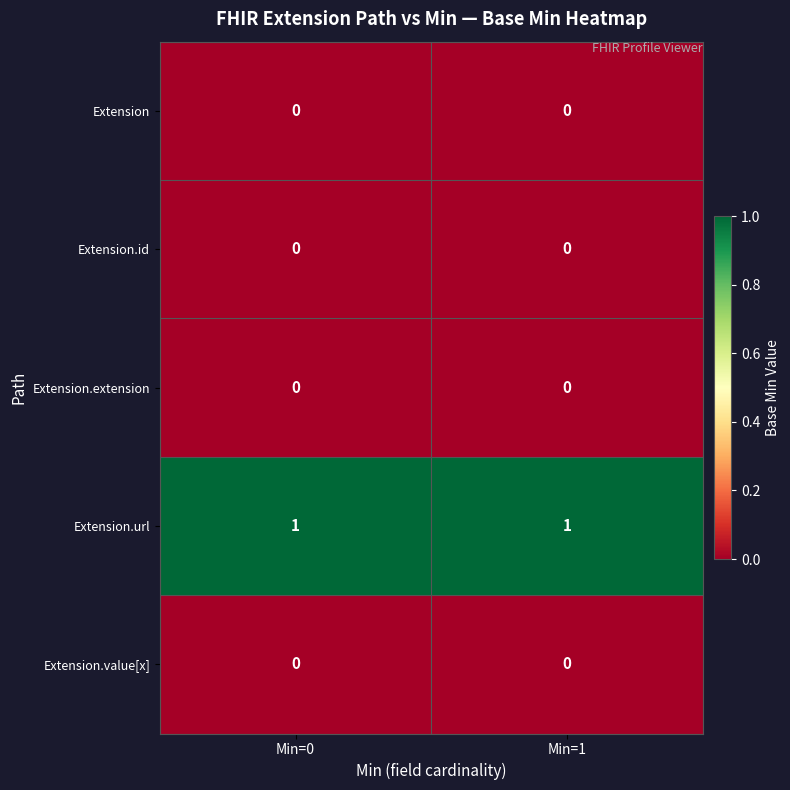

Which series has the largest total across all categories?

Extension.url